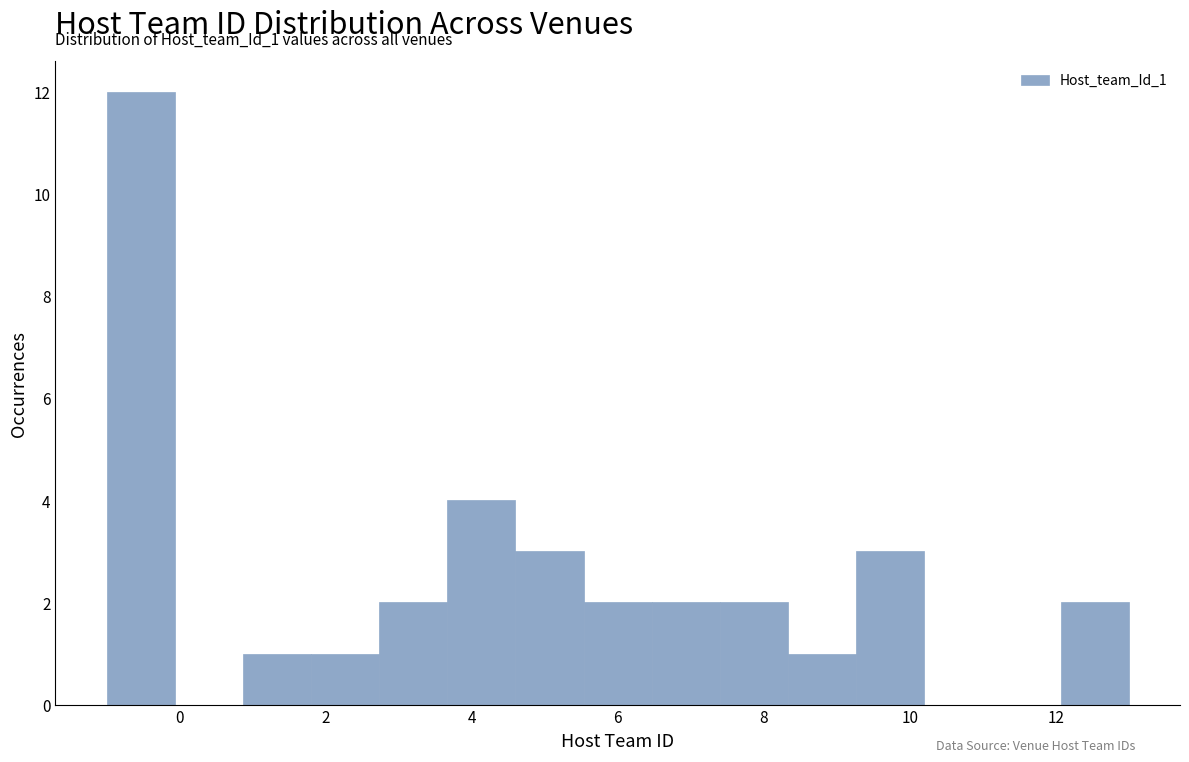

Which range on the x-axis has the tallest bar?

-1.0 to 0.0